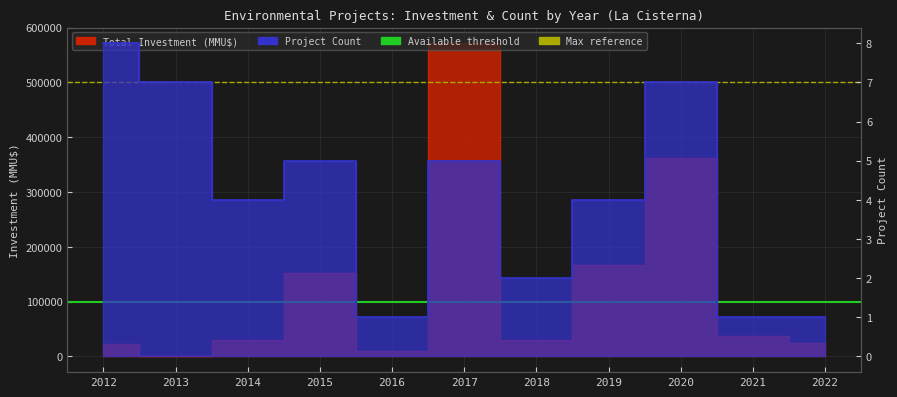

Does the chart display data point markers on the line(s)?

No